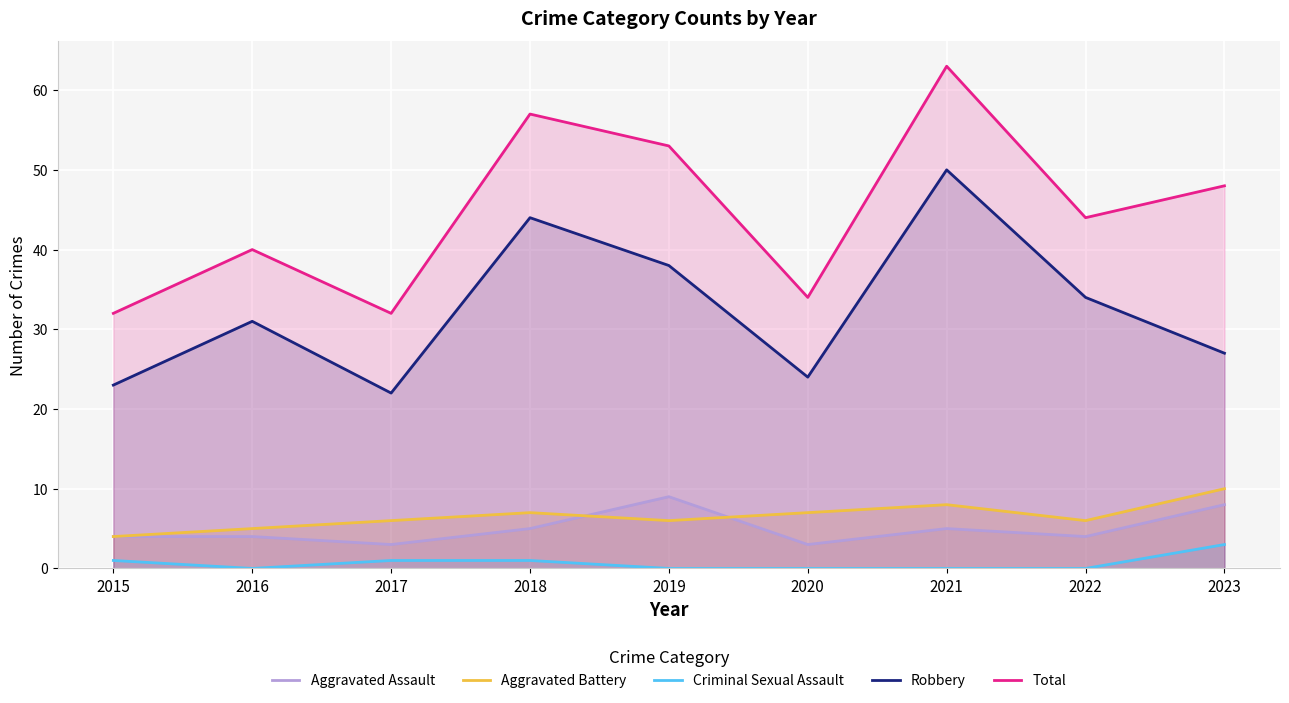

What is the difference between the maximum and minimum values in the Aggravated Assault series?

6